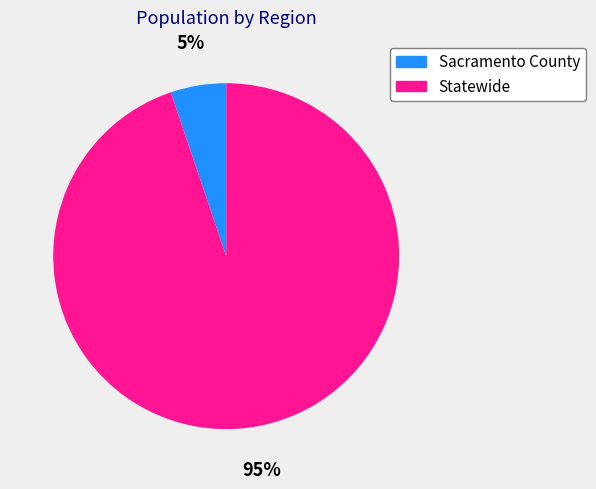

To the nearest percent, what is the difference between the Sacramento County and Statewide slice percentages?

90%